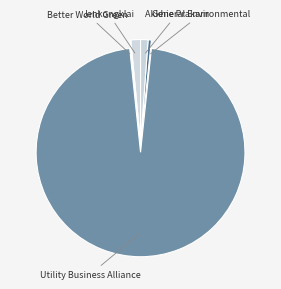

Does Utility Business Alliance represent more than half of the total?

Yes